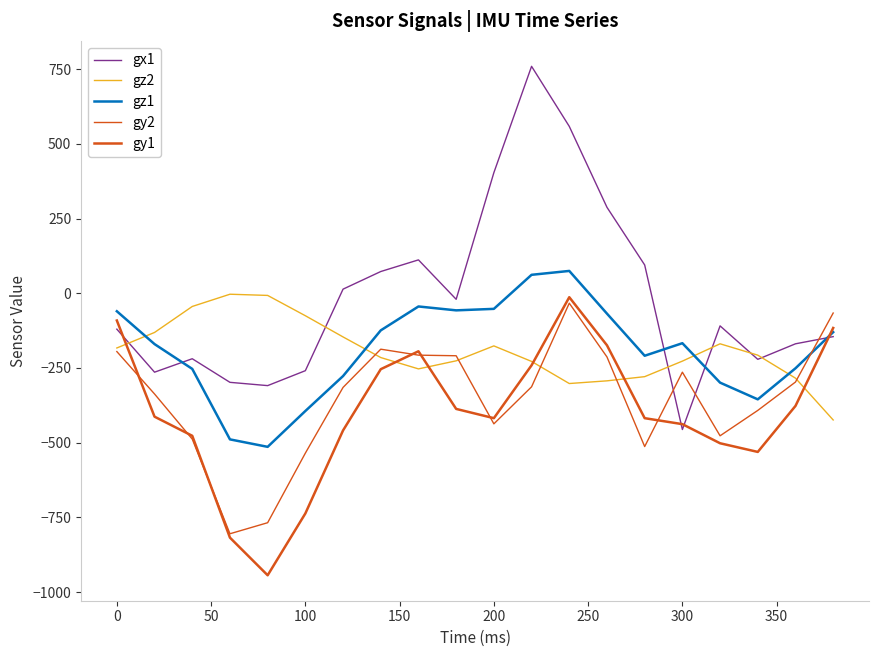

Is this an area chart (filled region under the line)?

No